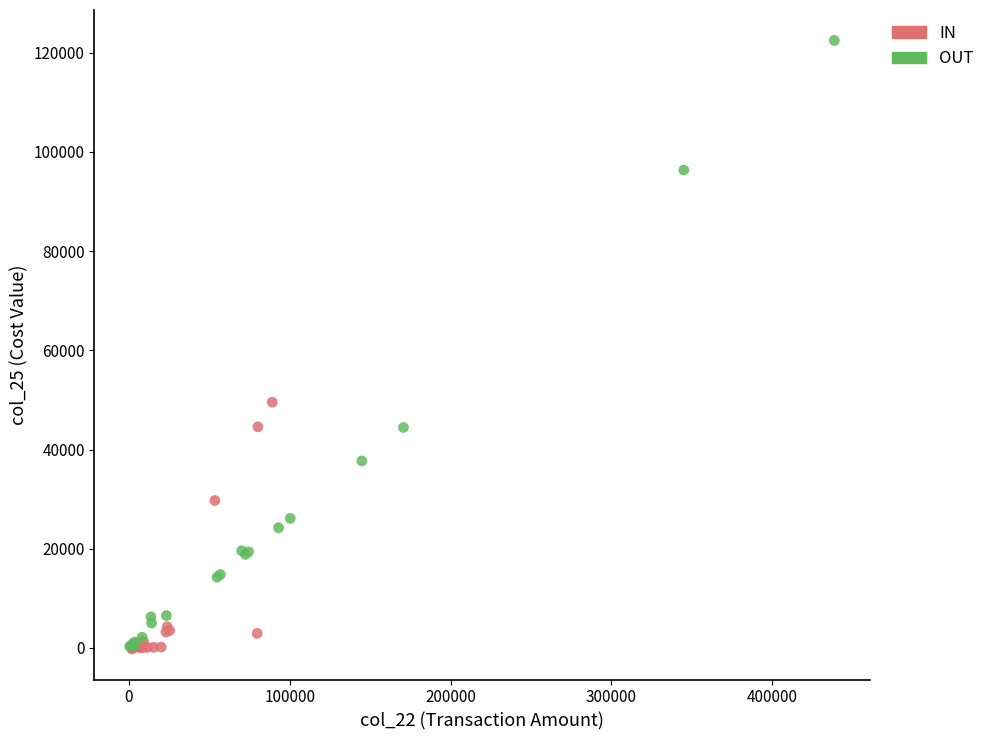

Which series has the largest Y range (max minus min)?

OUT